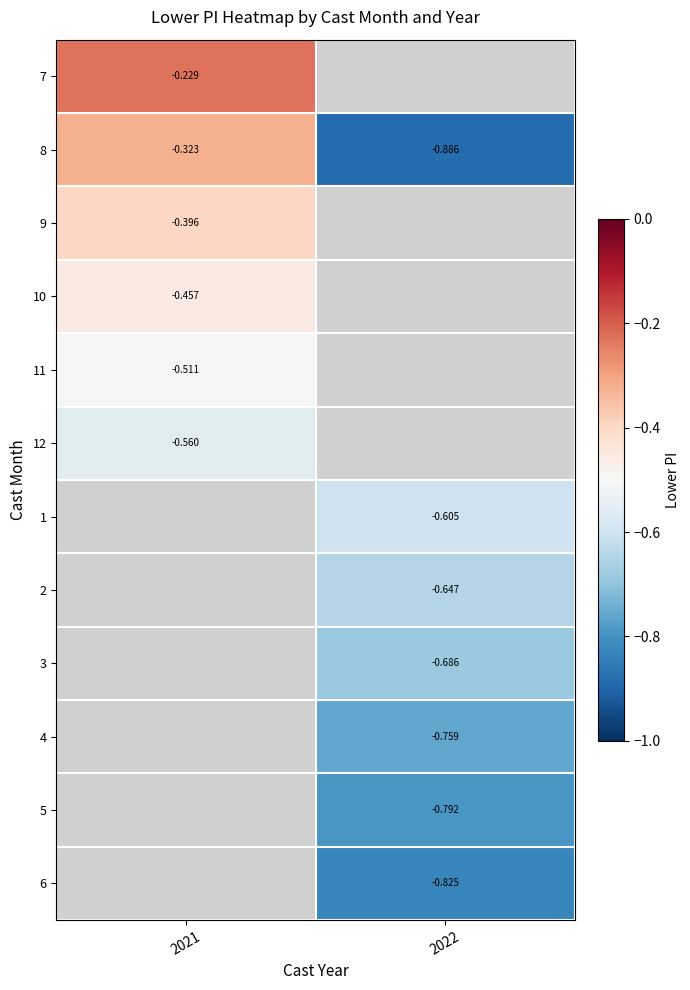

Is the value of 6 at 2022 greater than the value of 8 at 2021?

No